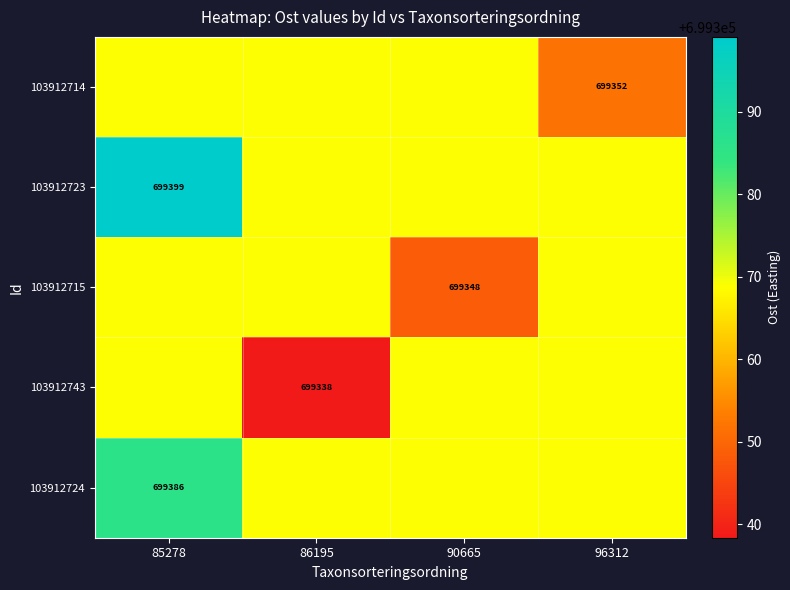

What is the difference between the highest and lowest values at 86195?

30.3